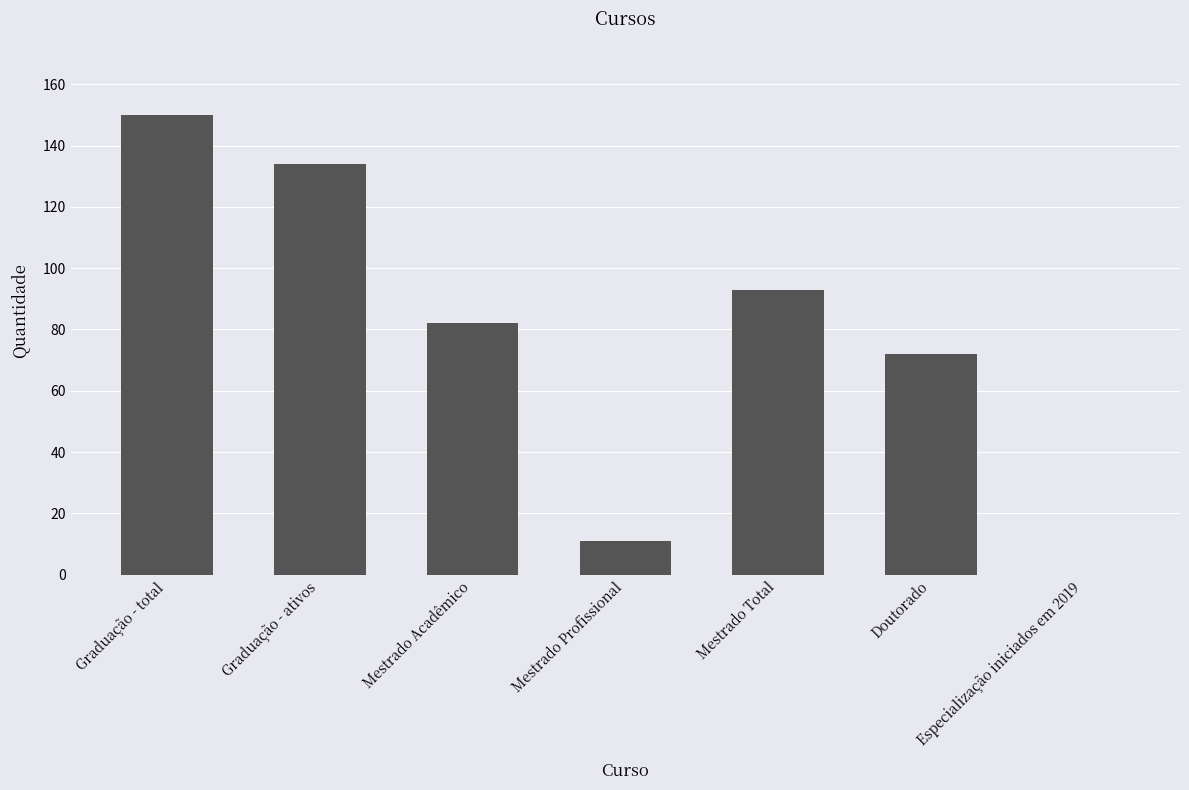

What is the maximum value shown in the chart?

150